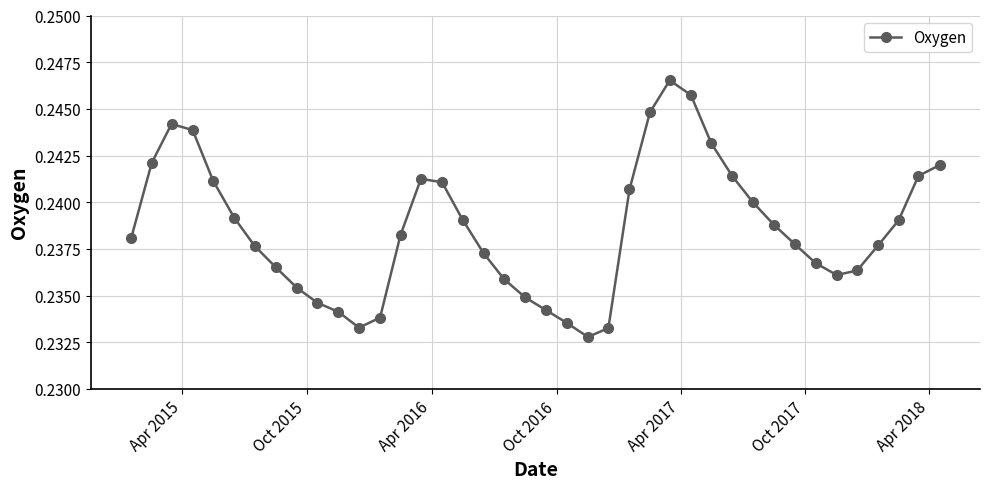

How many points are higher than both their immediate neighbors (excluding endpoints)?

3